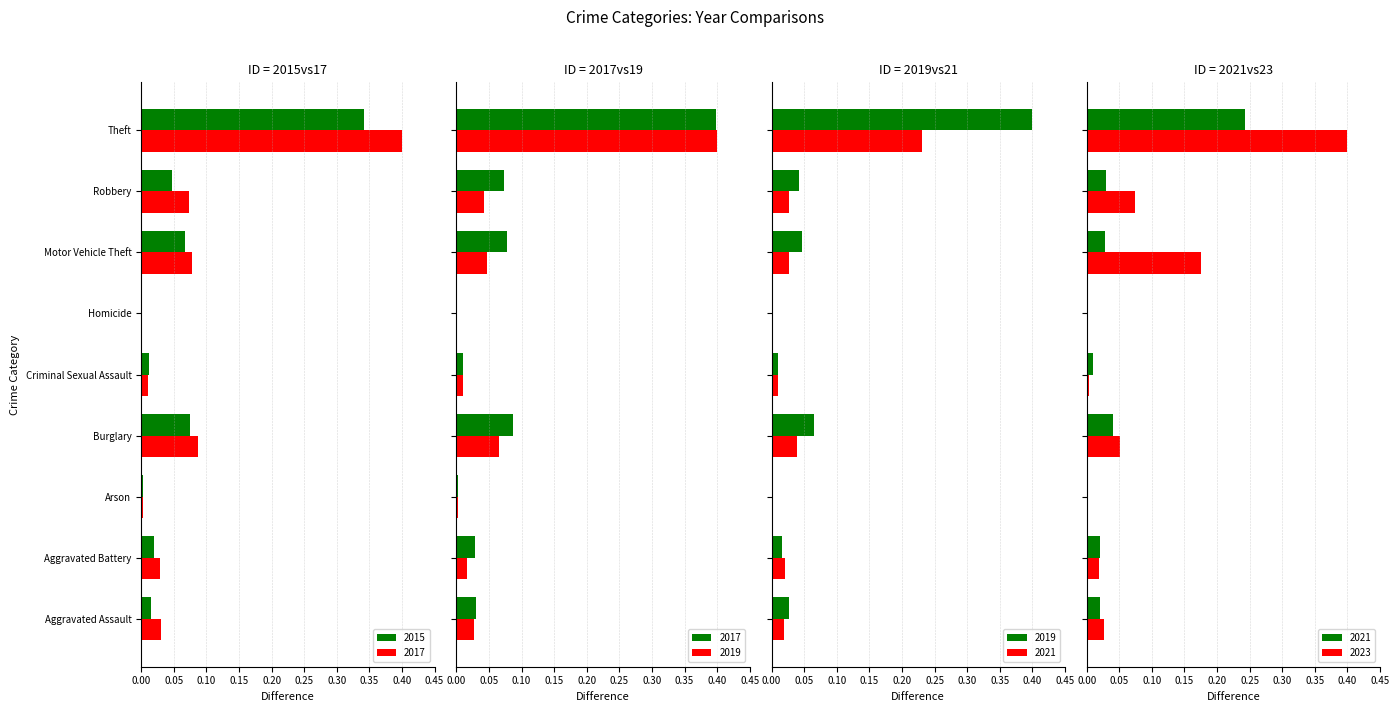

Is it true that 2017 equals 0.4 at Theft?

True